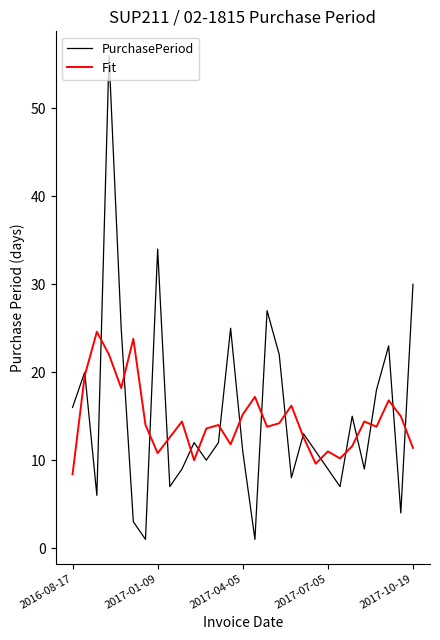

True or false: PurchasePeriod and Fit cross at least once.

True